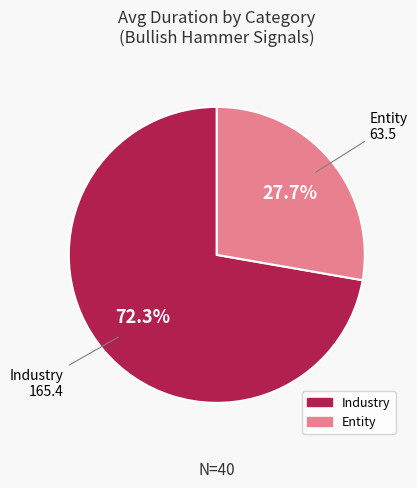

Is it true that Entity is 16% of the pie?

False